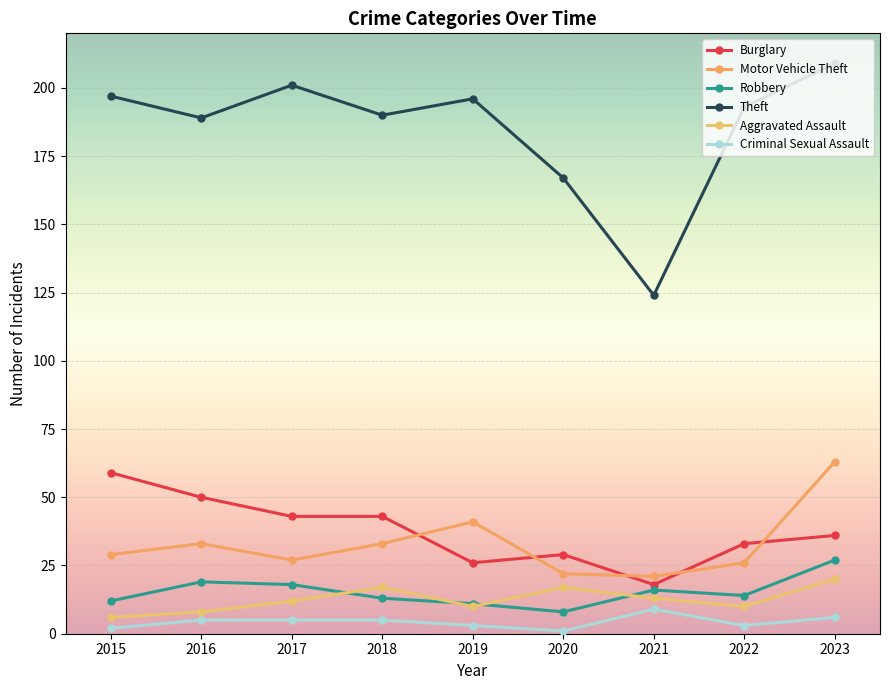

Does the chart have visible grid lines?

Yes